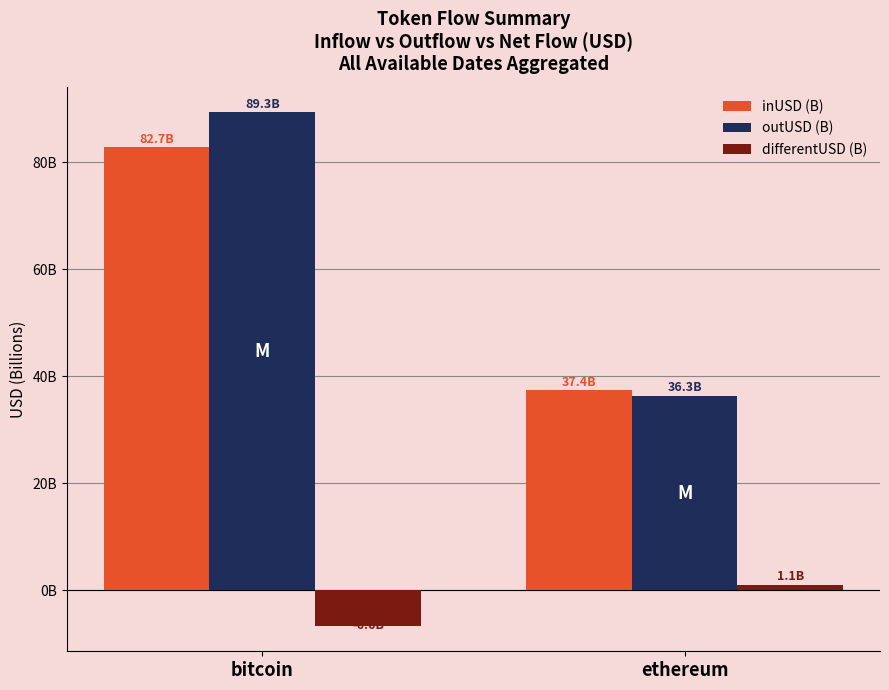

Which label corresponds to the largest value in the chart?

bitcoin